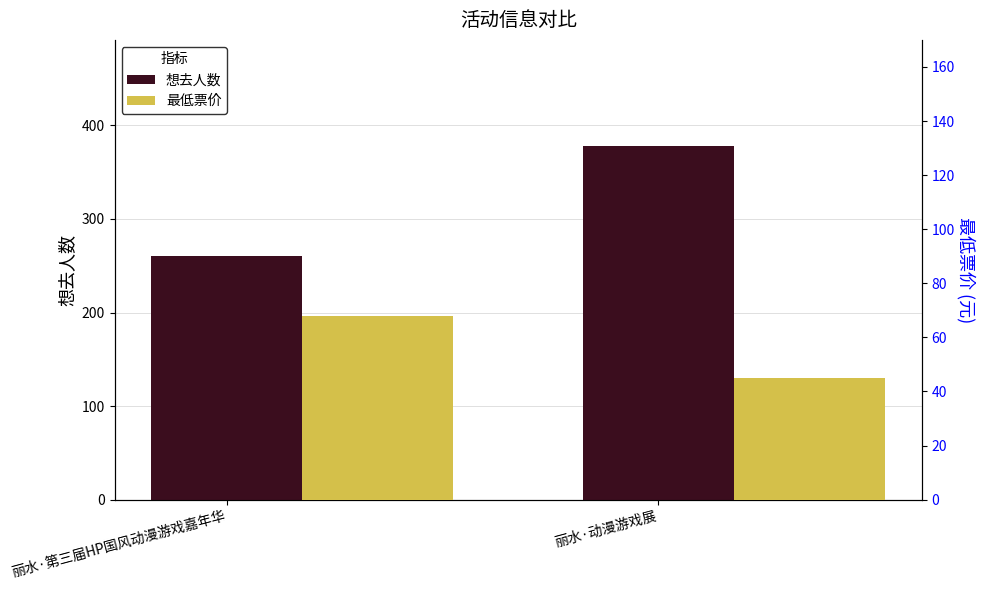

Is it true that 最低票价 equals 45 at 丽水·动漫游戏展?

True